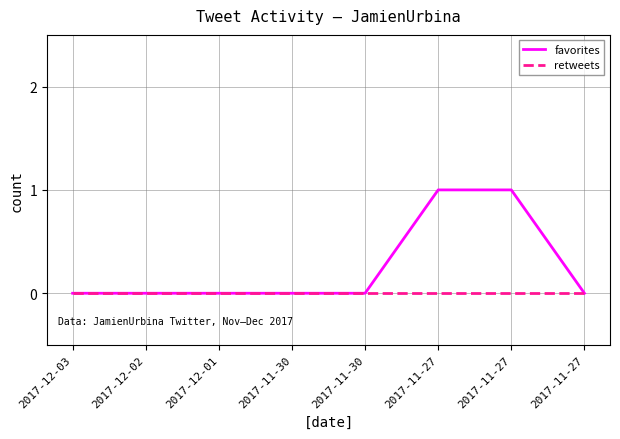

What are all the series names shown in the legend?

favorites, retweets